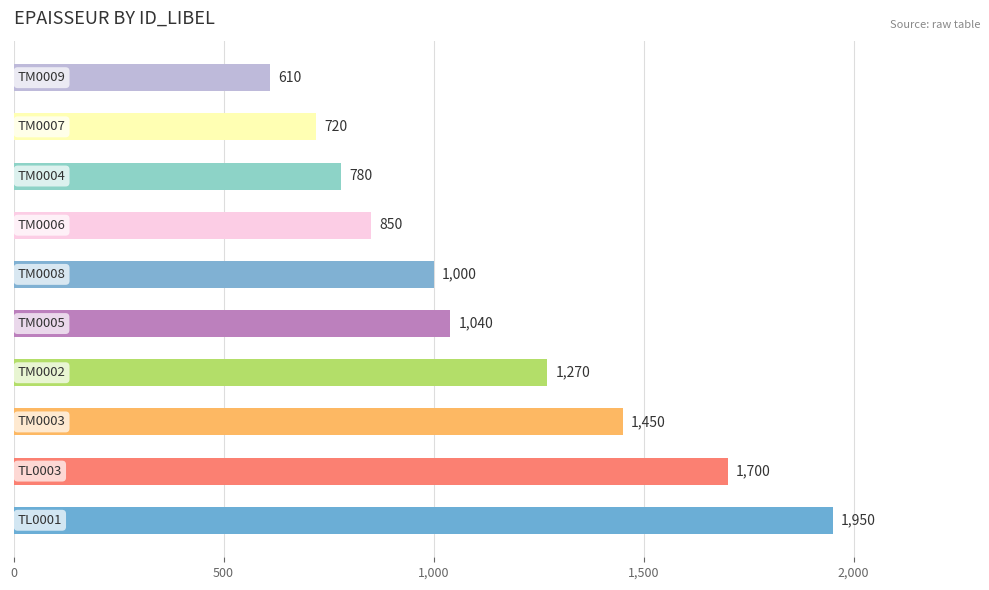

What is the minimum value shown in the chart?

610